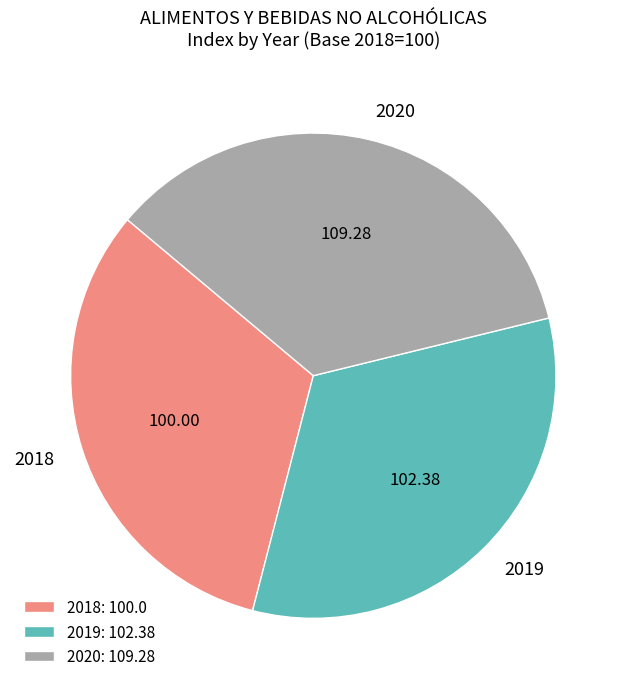

Between 2018 and 2020, which is larger?

2020